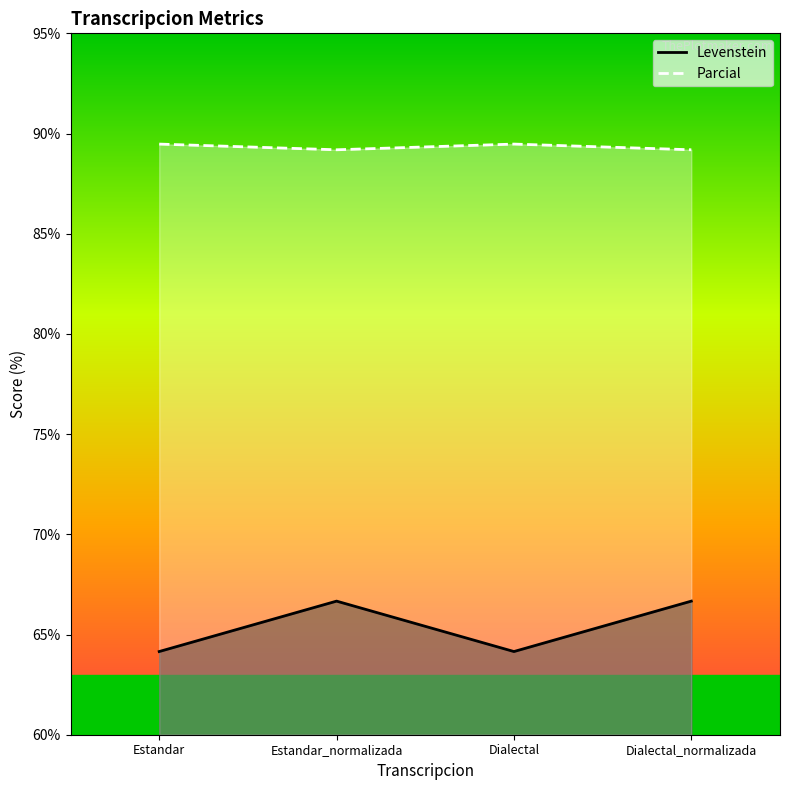

At which category does Parcial reach its first local valley?

Estandar_normalizada